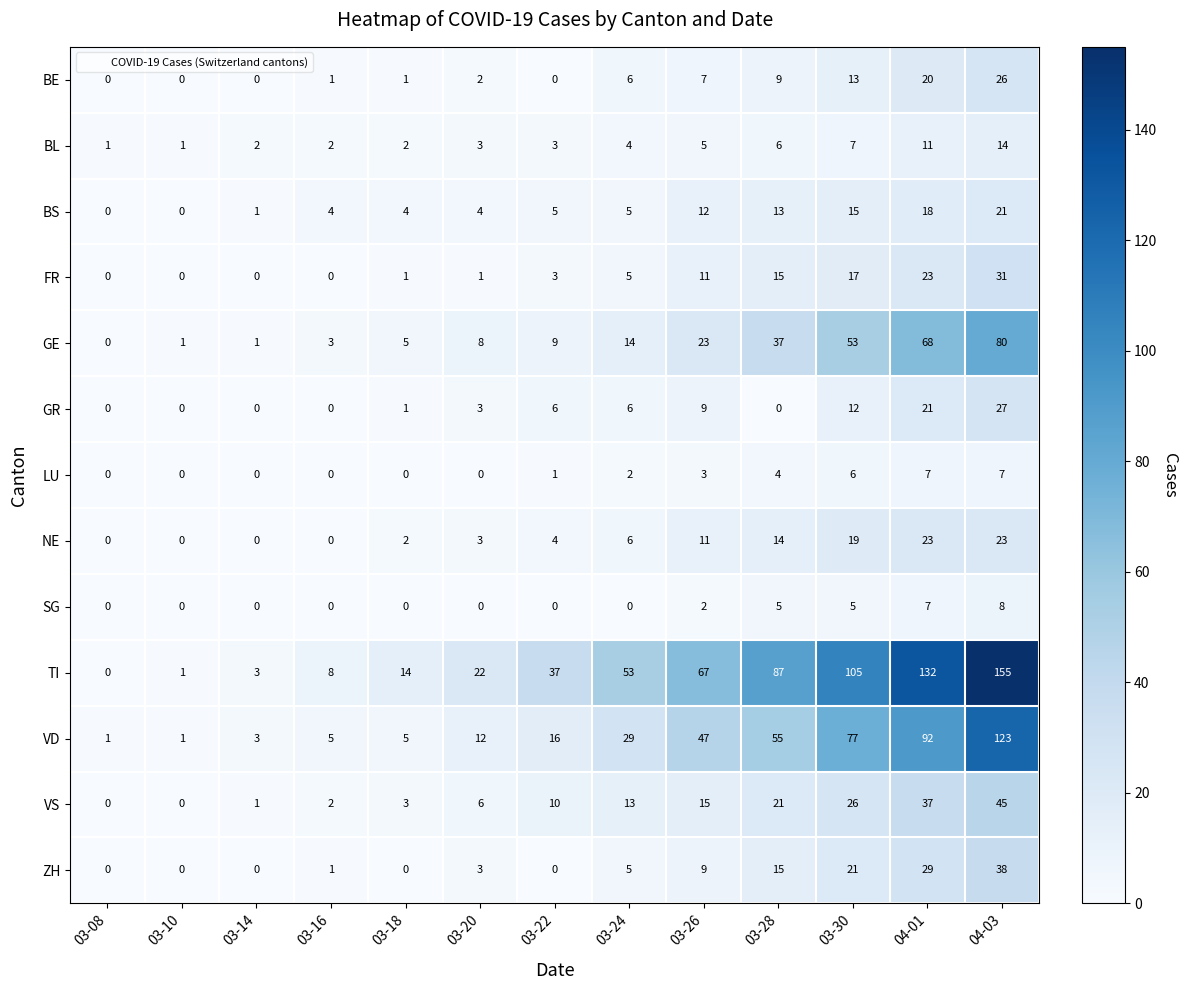

What is the maximum value for LU?

7